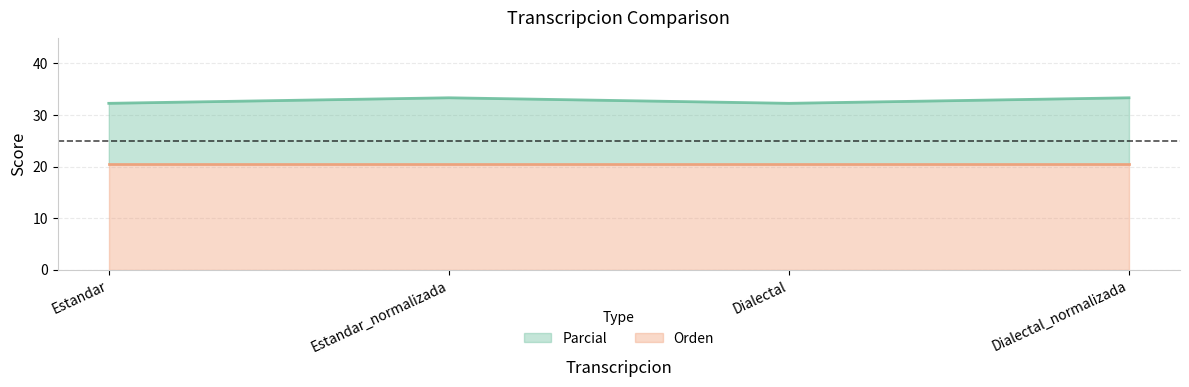

What is the minimum value for Orden?

20.4